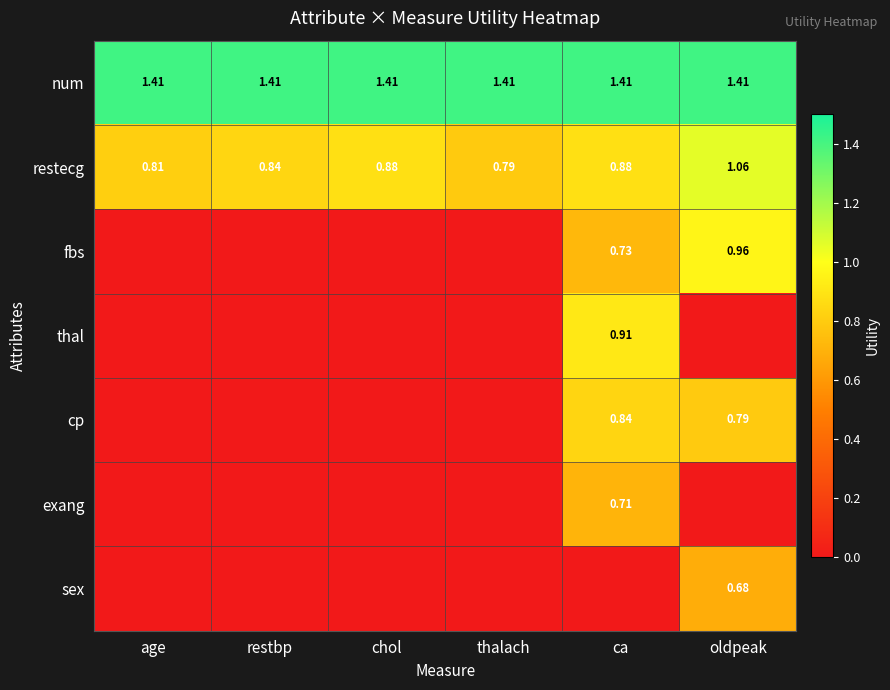

Is the value of restecg at ca greater than the value of fbs at ca?

Yes